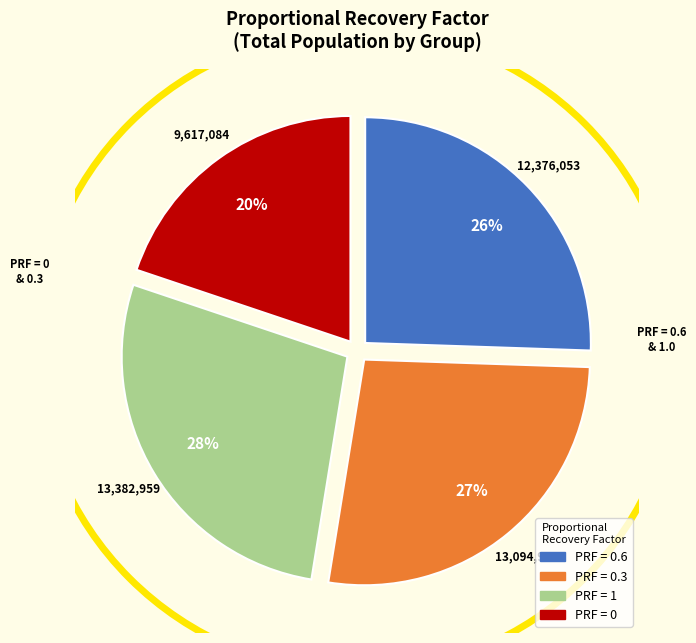

To the nearest percent, what is the average slice percentage?

25%